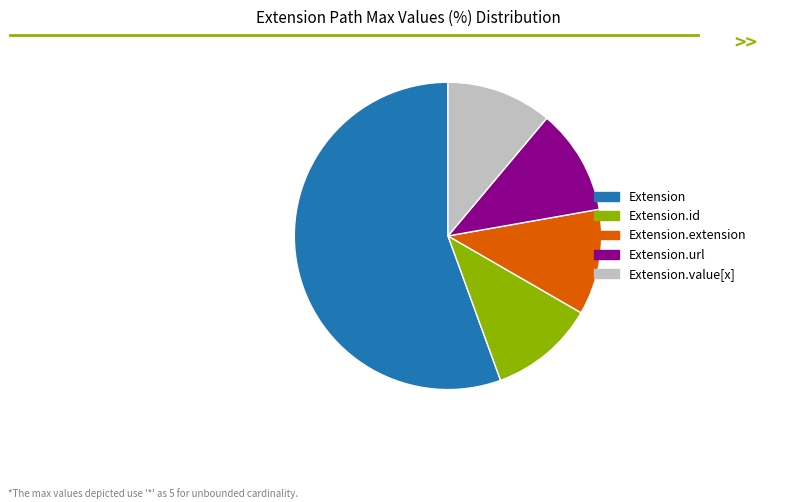

True or false: Extension accounts for 49% of the total.

False